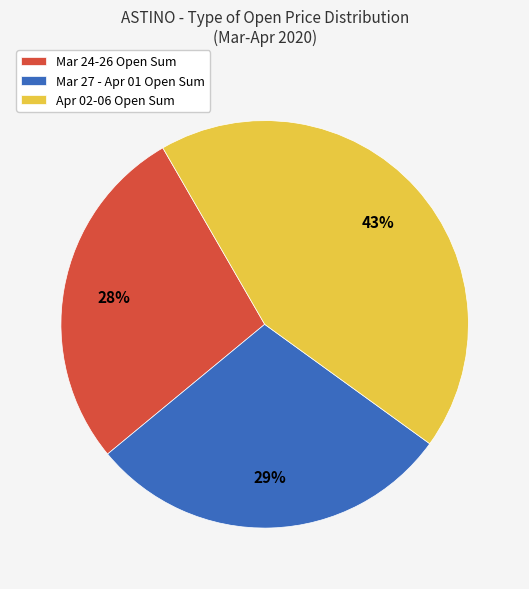

Do Mar 27 - Apr 01 Open Sum and Mar 24-26 Open Sum together represent more than half of the pie?

Yes